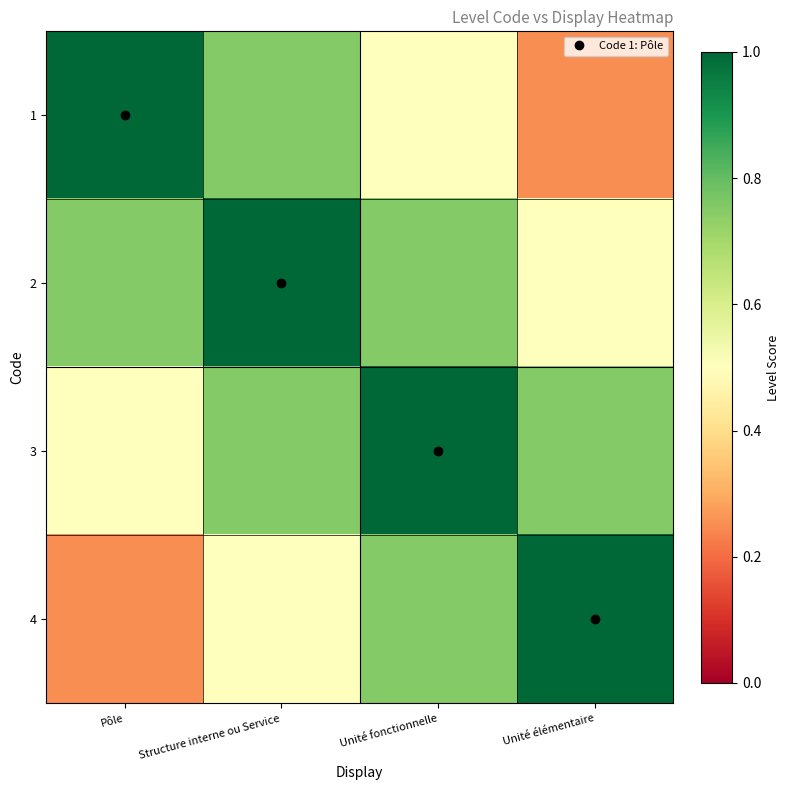

What is the total value across all series at Pôle?

2.5